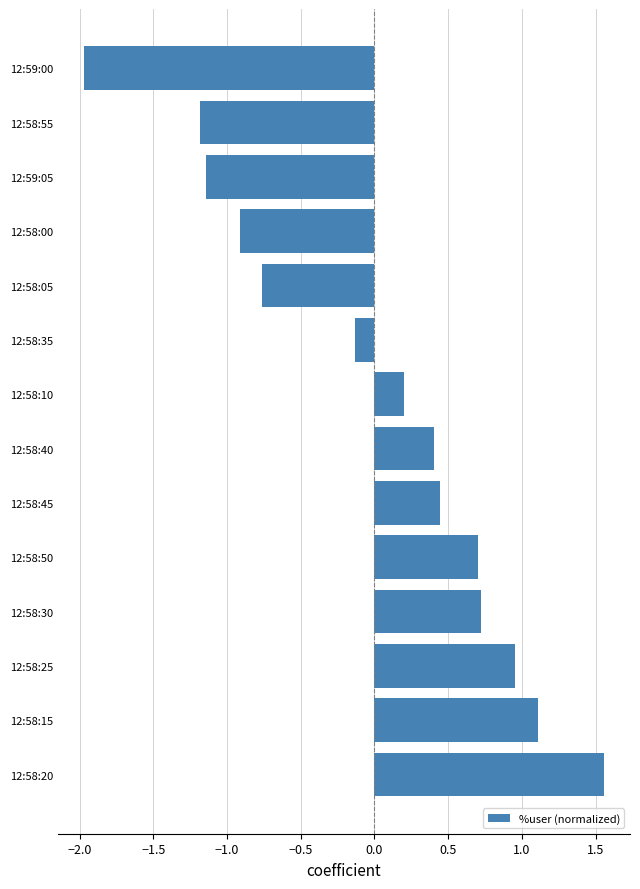

Which has a higher value, 12:58:30 or 12:58:45?

12:58:30